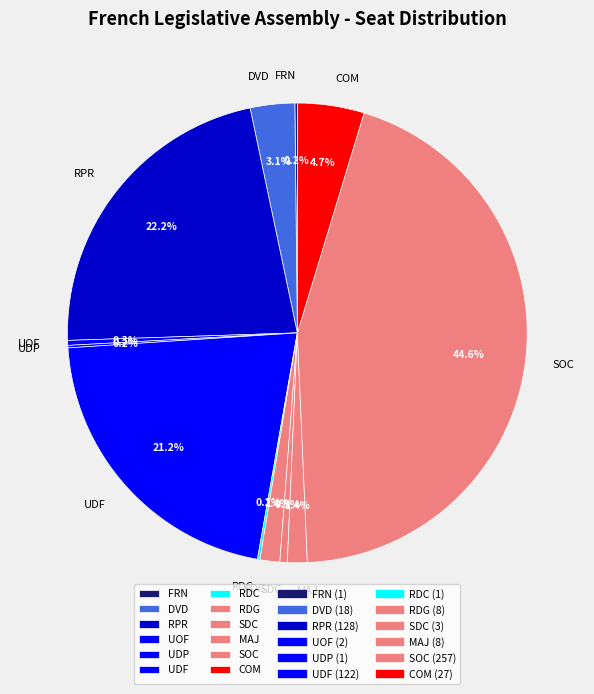

What percentage is NOT represented by RDG?

98.6%